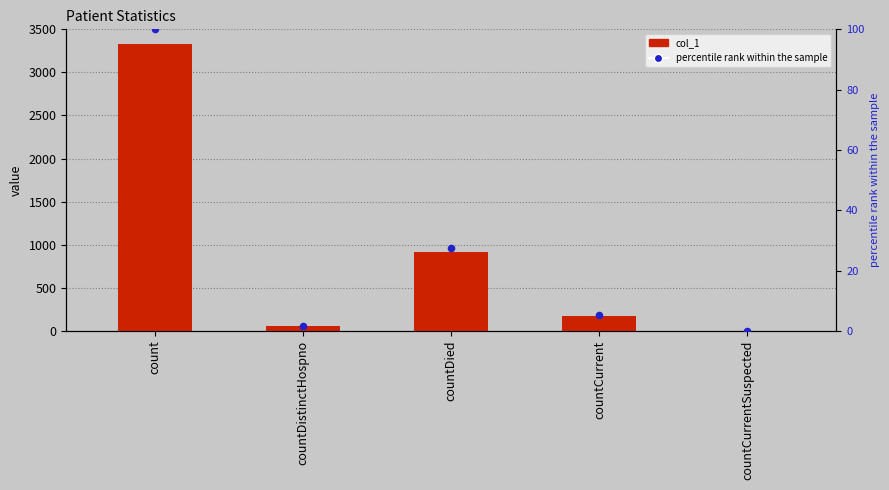

What are all the series names shown in the legend?

col_1, percentile rank within the sample